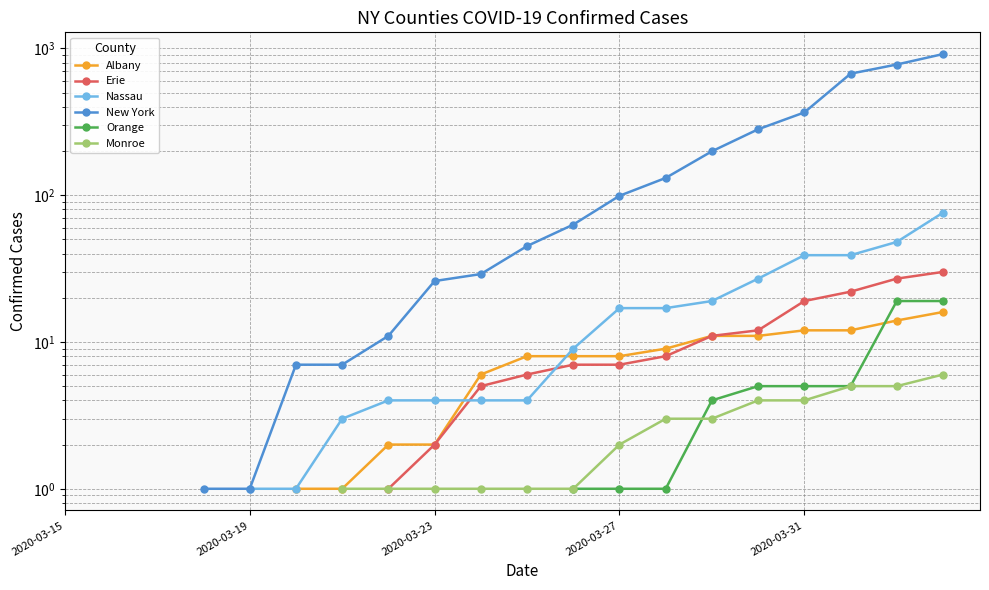

What is the smallest value displayed?

1.0